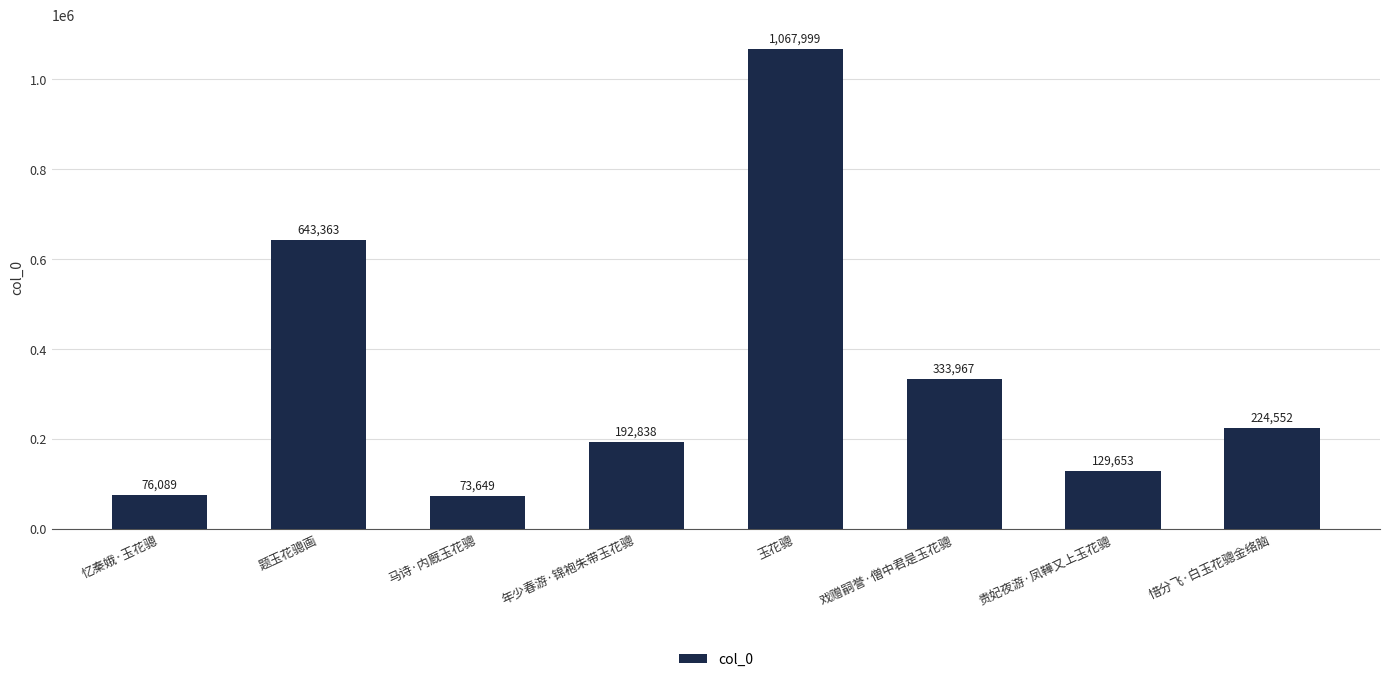

Reading left to right, extract all data points from this chart.

忆秦娥·玉花骢=76089	题玉花骢画=643363	马诗·内厩玉花骢=73649	年少春游·锦袍朱带玉花骢=192838	玉花骢=1067999	戏赠嗣誉·僧中君是玉花骢=333967	贵妃夜游·凤鞾又上玉花骢=129653	惜分飞·白玉花骢金络脑=224552